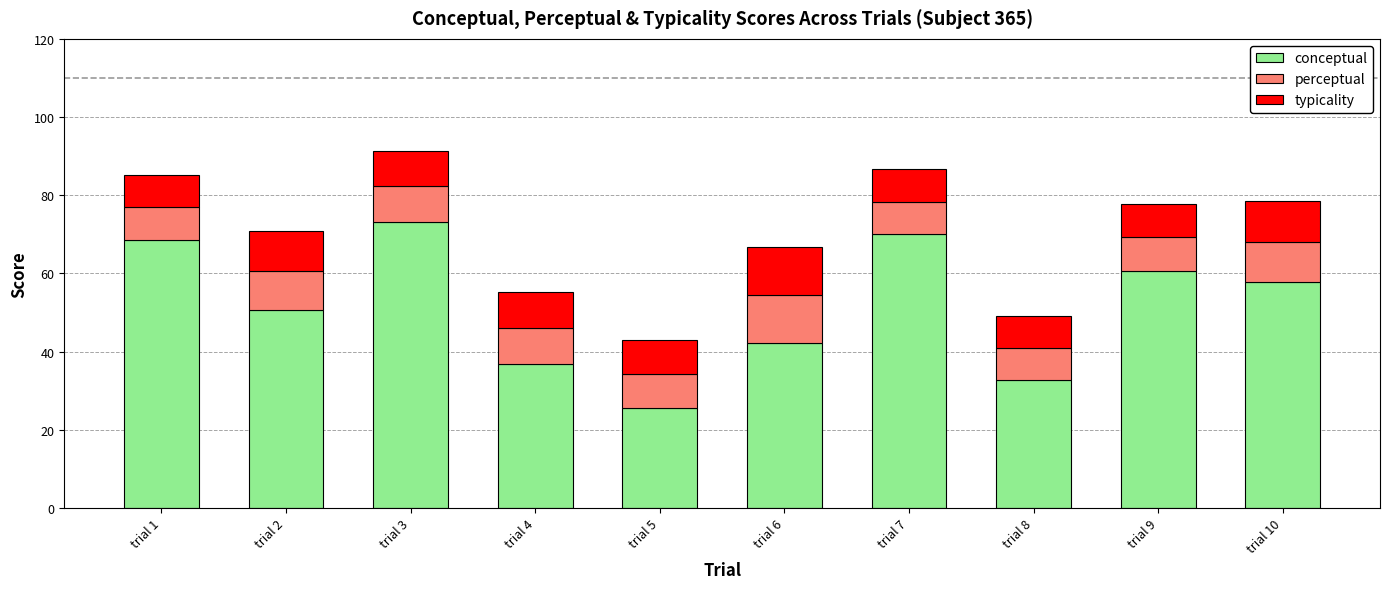

Is it true that conceptual equals 53.8 at trial 4?

False